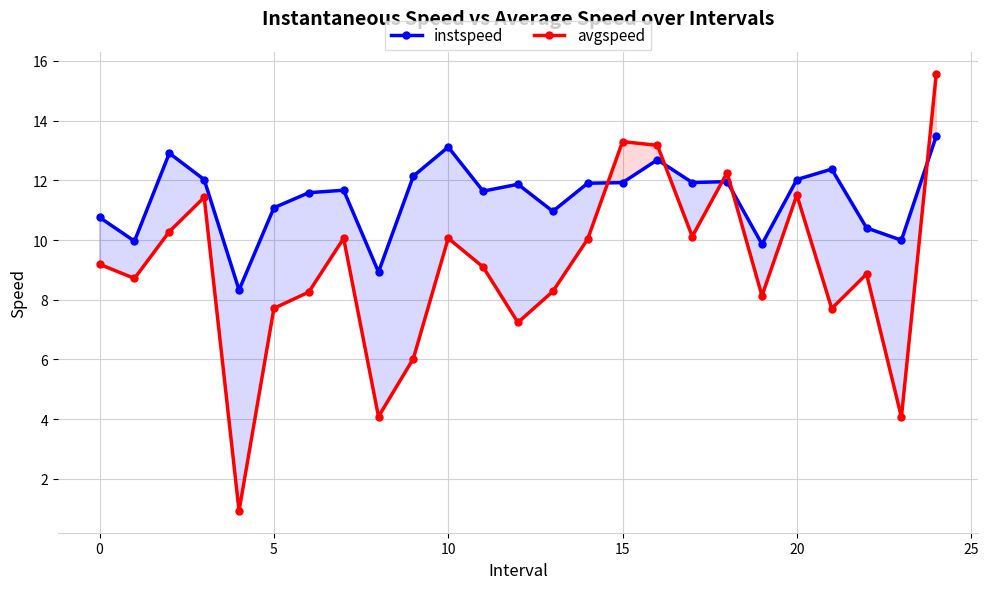

After their last crossing, which series has the higher values: avgspeed or instspeed?

avgspeed